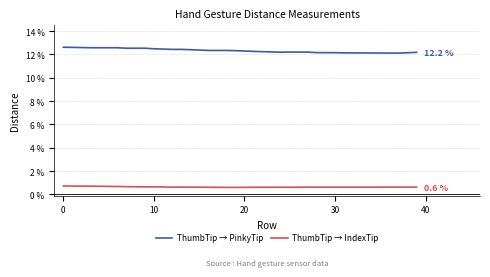

True or false: ThumbTip → IndexTip has more than 2 interior local peaks.

True